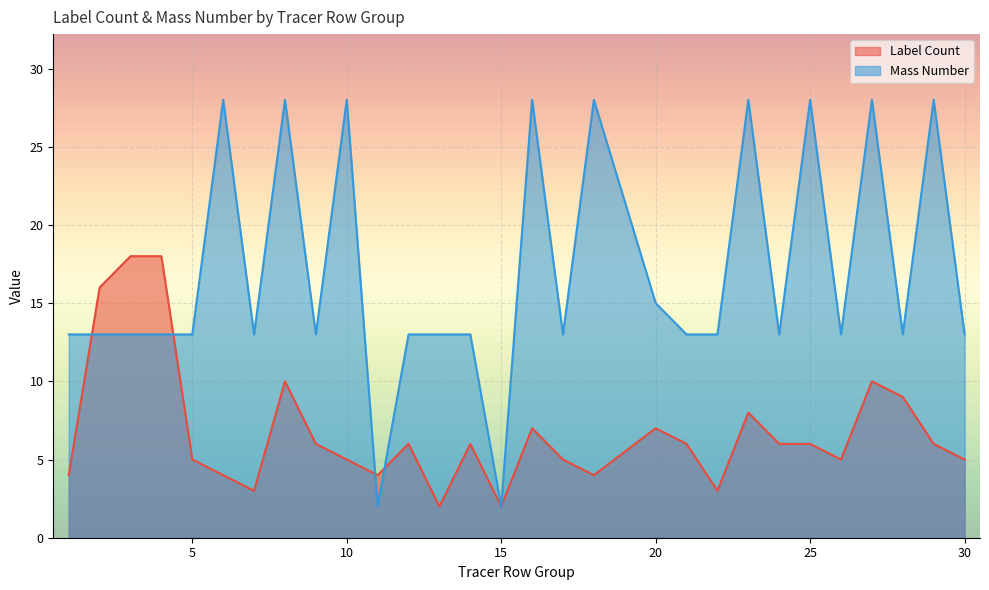

At how many categories does at least one series exceed 3?

28